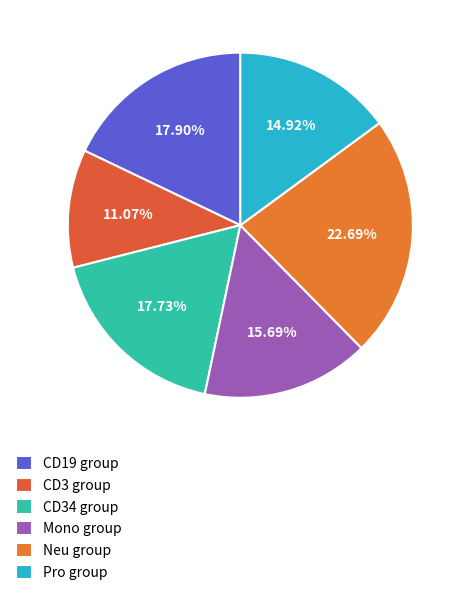

How many segments does this pie chart have?

6